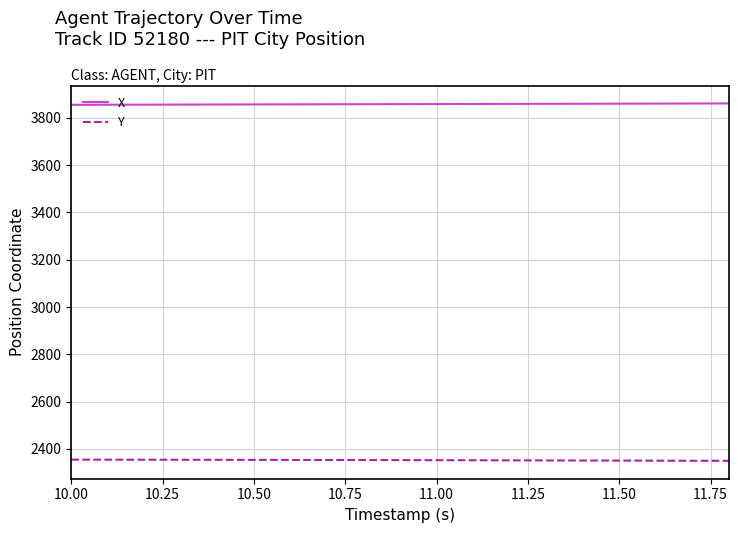

What is the sum of all X values?

73302.5